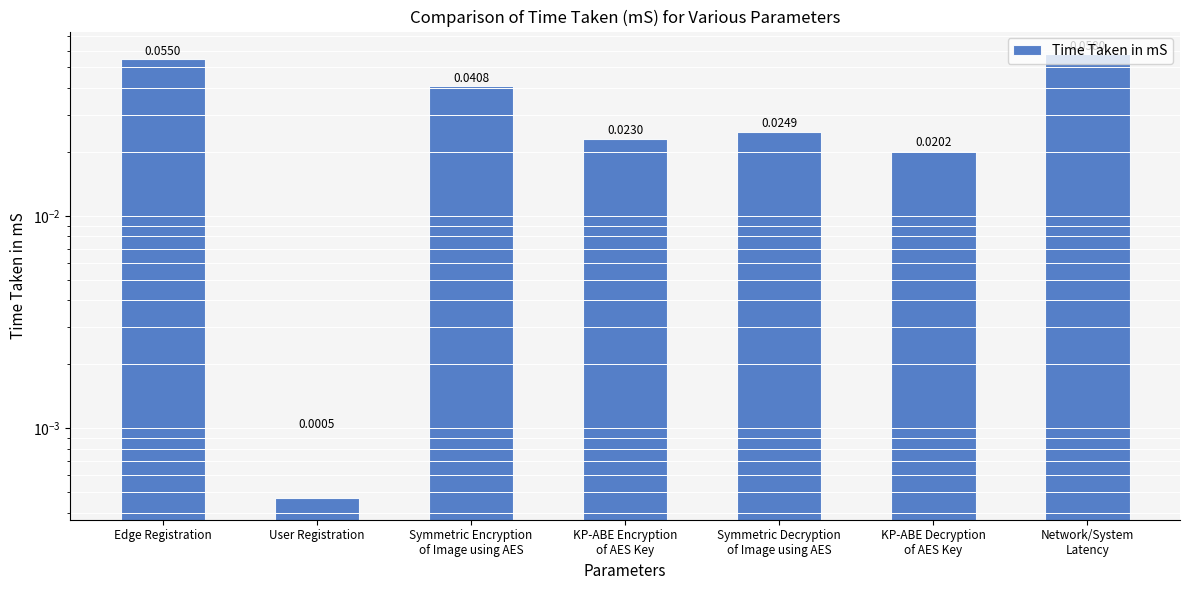

Rank the categories by value from lowest to highest.

User Registration, KP-ABE Decryption
of AES Key, KP-ABE Encryption
of AES Key, Symmetric Decryption
of Image using AES, Symmetric Encryption
of Image using AES, Edge Registration, Network/System
Latency